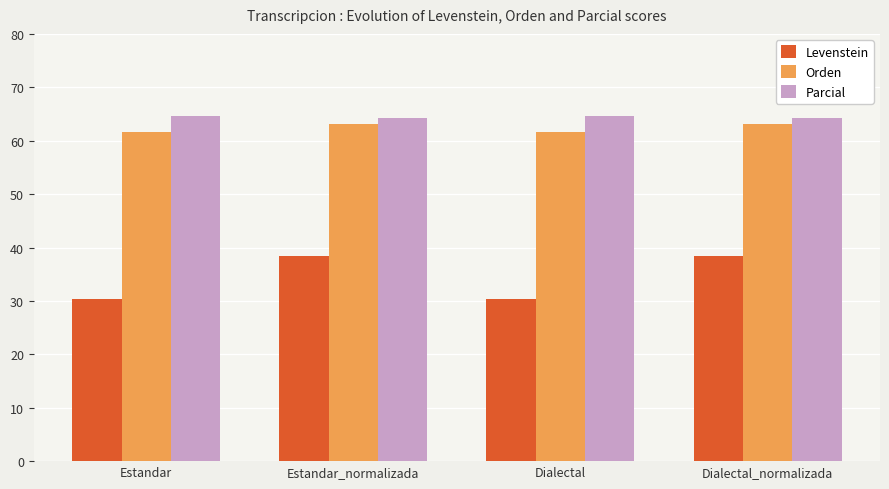

Are the bars horizontal?

No